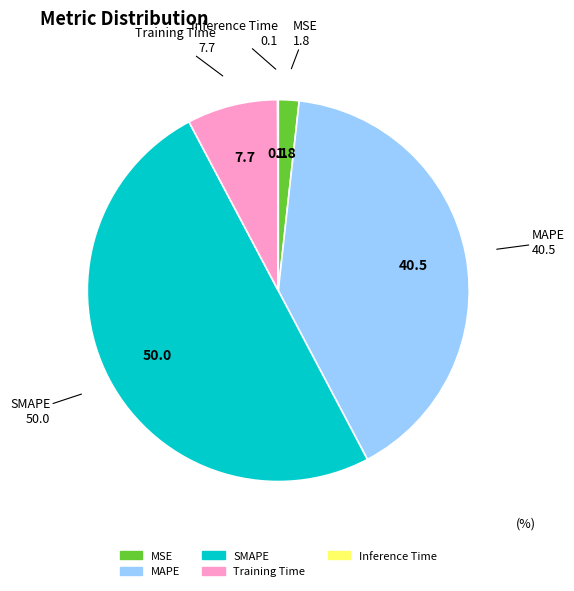

Does Training Time represent more than half of the total?

No